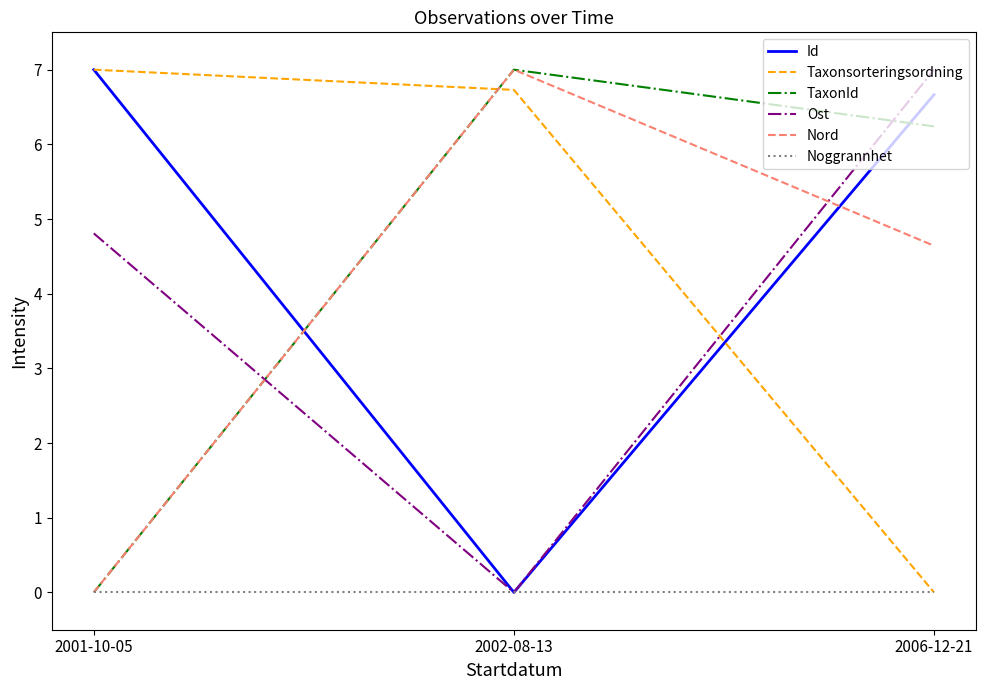

What is the difference between the Nord values at 2001-10-05 and 2006-12-21?

4.6